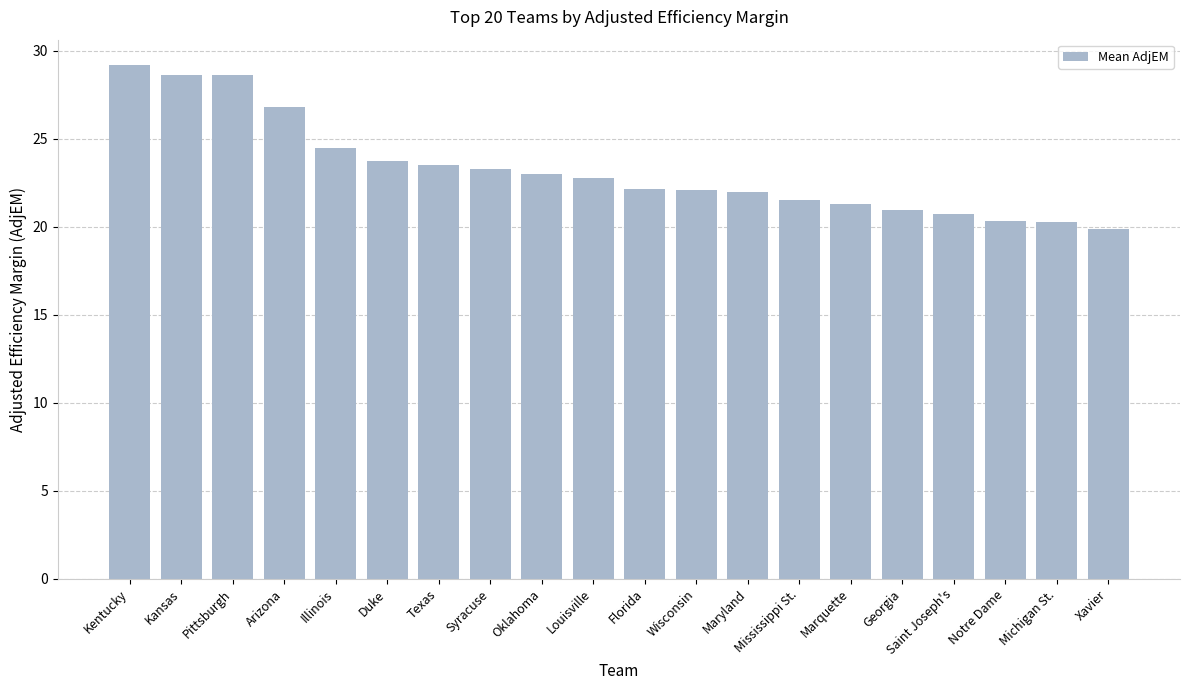

What is the change in value from Notre Dame to Xavier?

-0.4